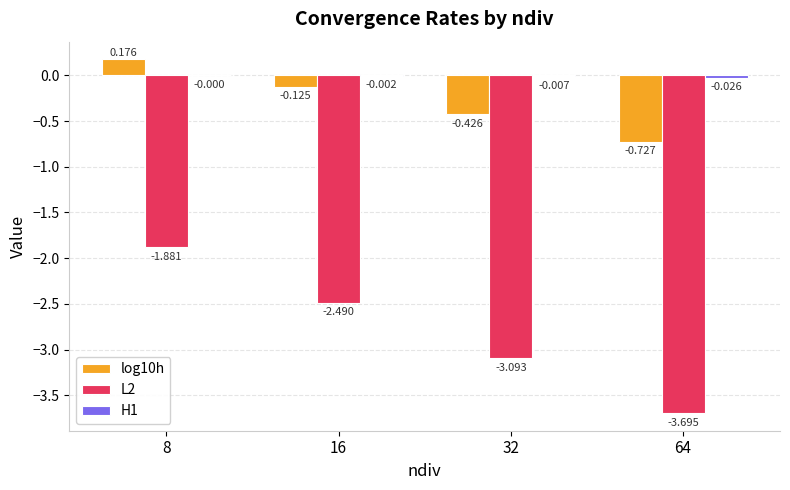

Reading right to left, list all the values displayed in this chart.

log10h: 64=-0.7	32=-0.4	16=-0.1	8=0.2
L2: 64=-3.7	32=-3.1	16=-2.5	8=-1.9
H1: 64=-0.0	32=-0.0	16=-0.0	8=-0.0